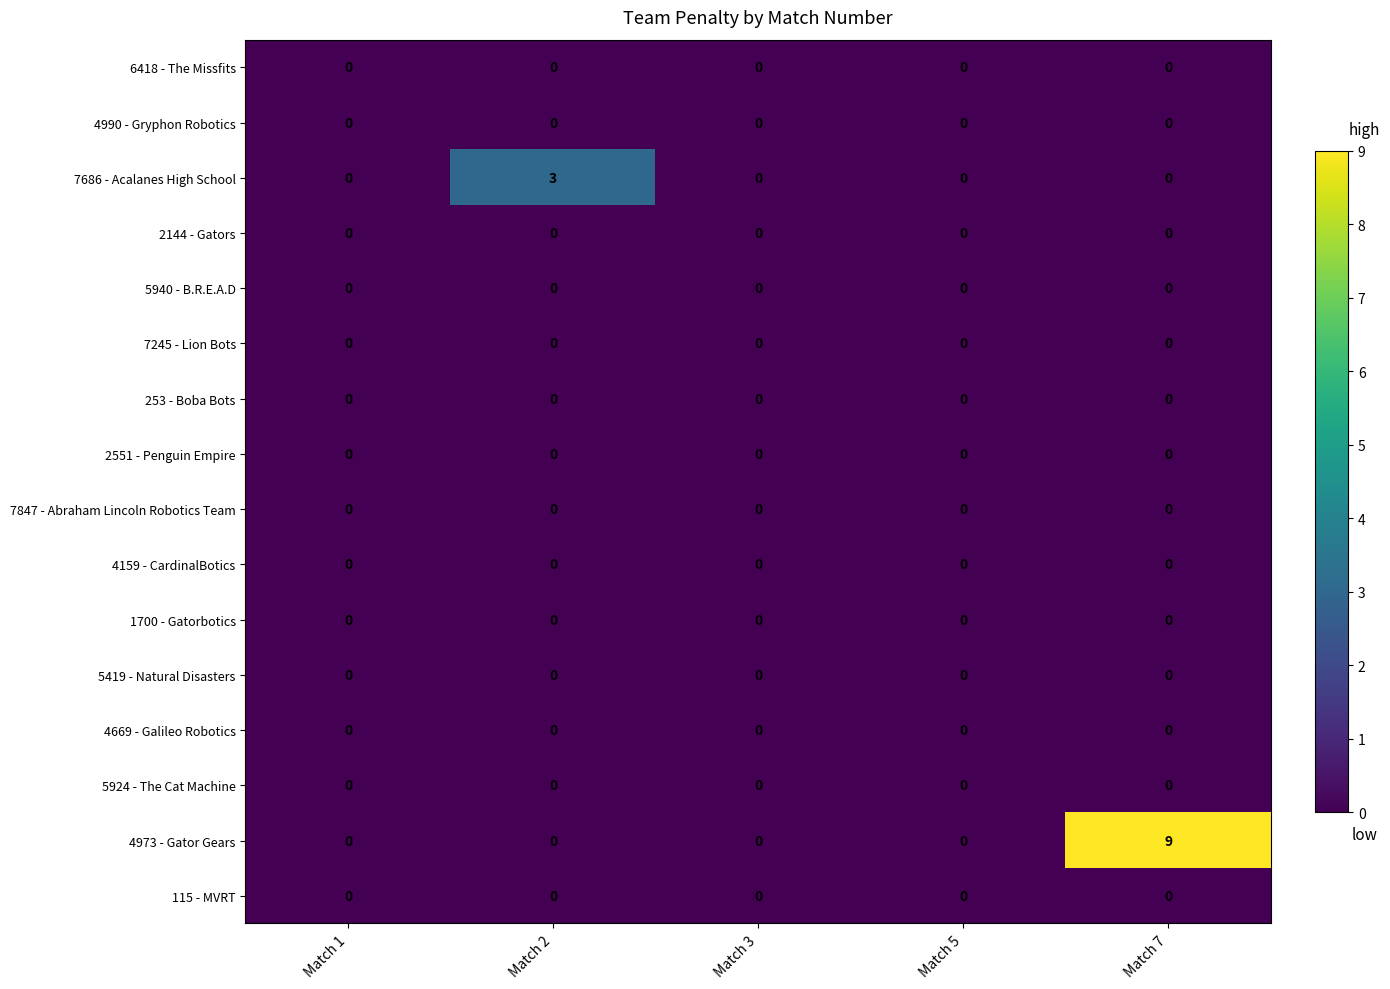

Which category has the highest value across all series?

Match 7